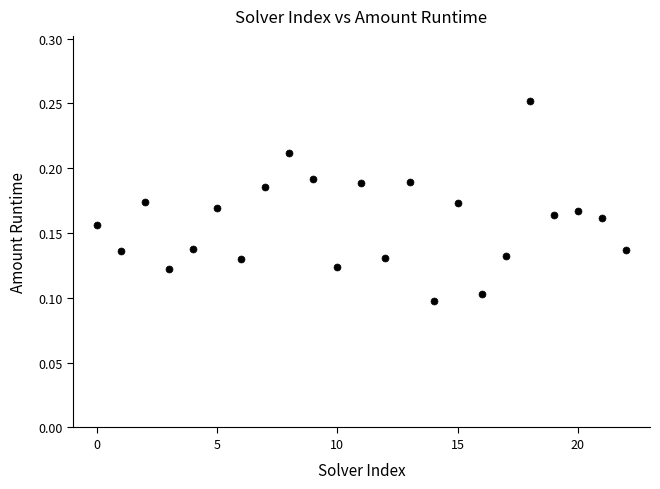

How many data points are displayed?

23